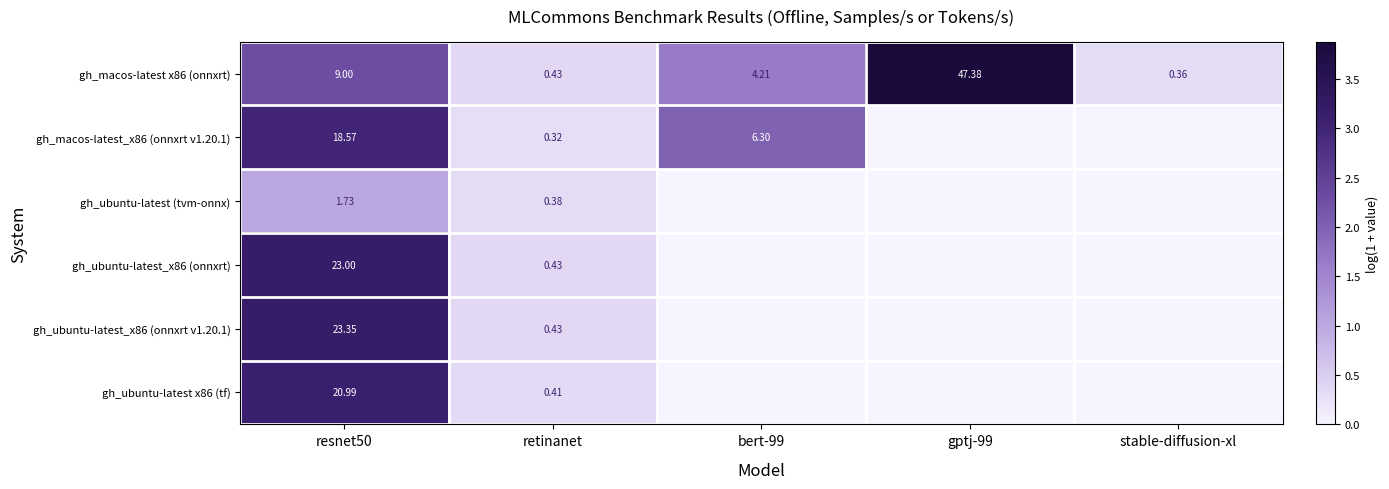

Which has a higher value, resnet50 or stable-diffusion-xl?

resnet50